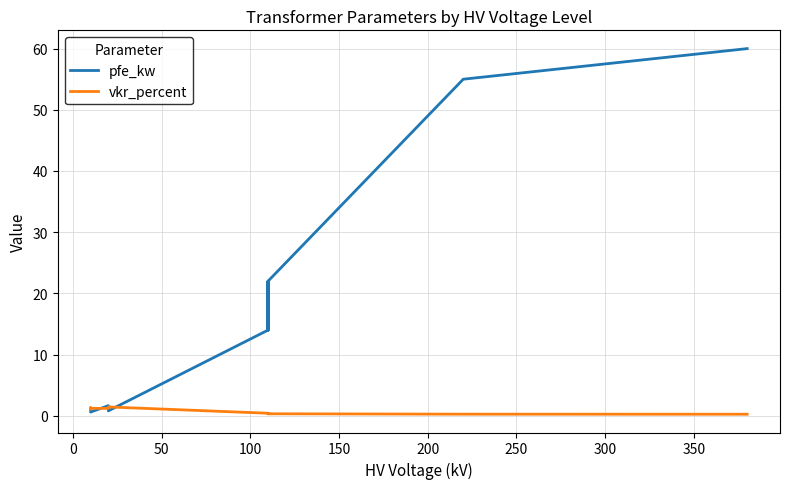

What are all the series names shown in the legend?

pfe_kw, vkr_percent